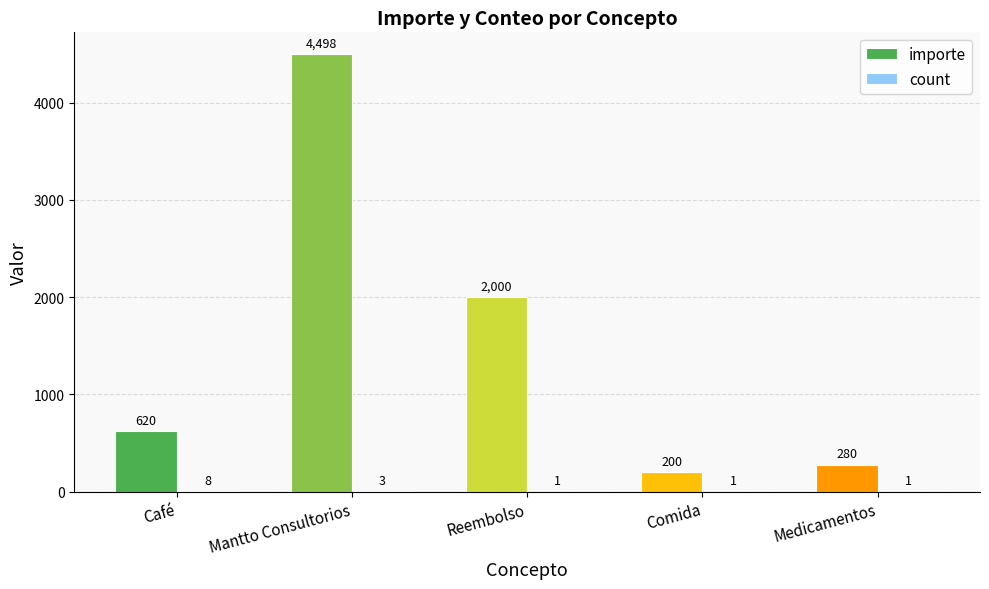

What is the maximum value shown in the chart?

4498